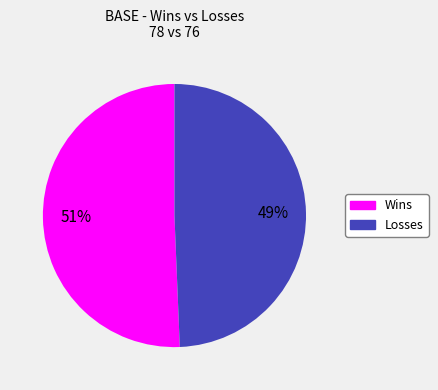

Is it true that Wins is 51% of the pie?

True